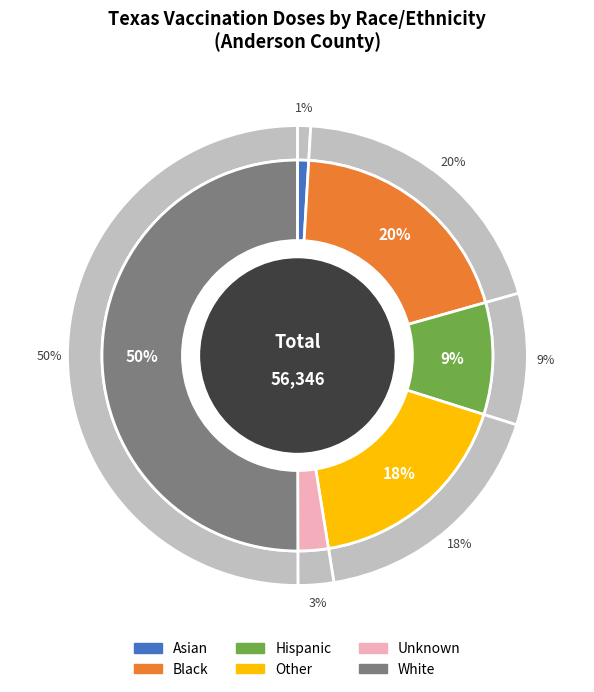

What percentage is the Asian slice, to the nearest percent?

1%